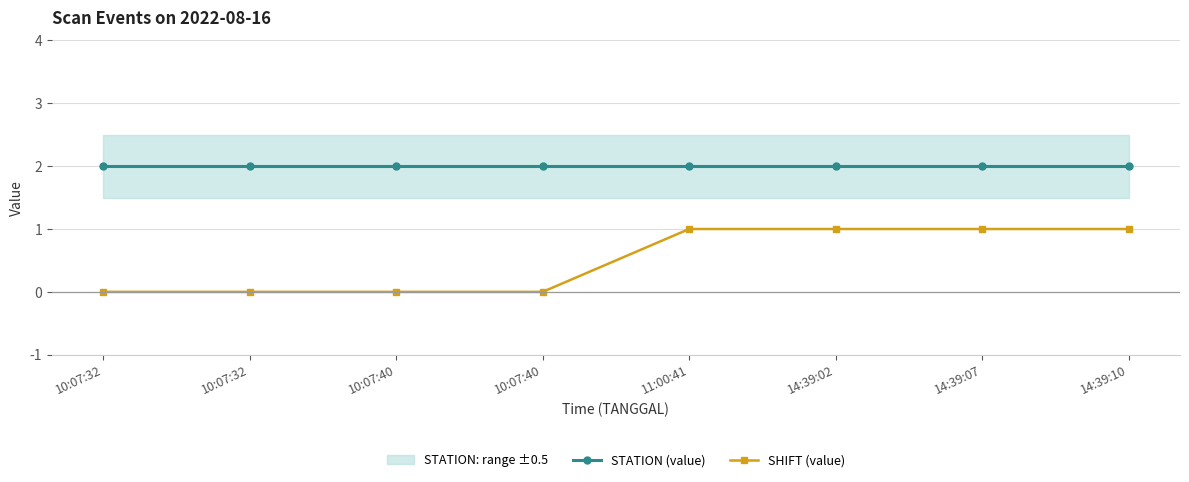

Which category has the lowest value in the SHIFT (value) series?

10:07:32